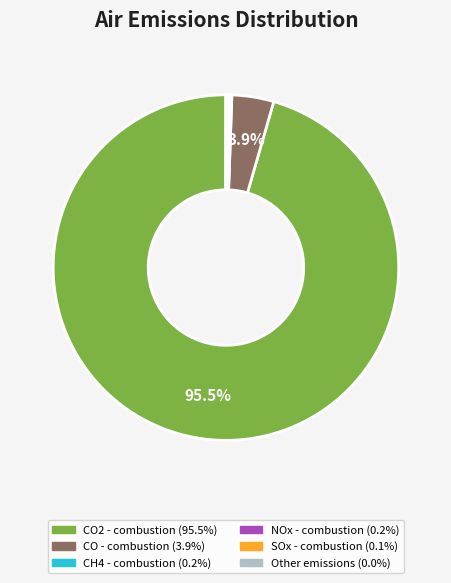

Is there a majority slice in this chart?

Yes